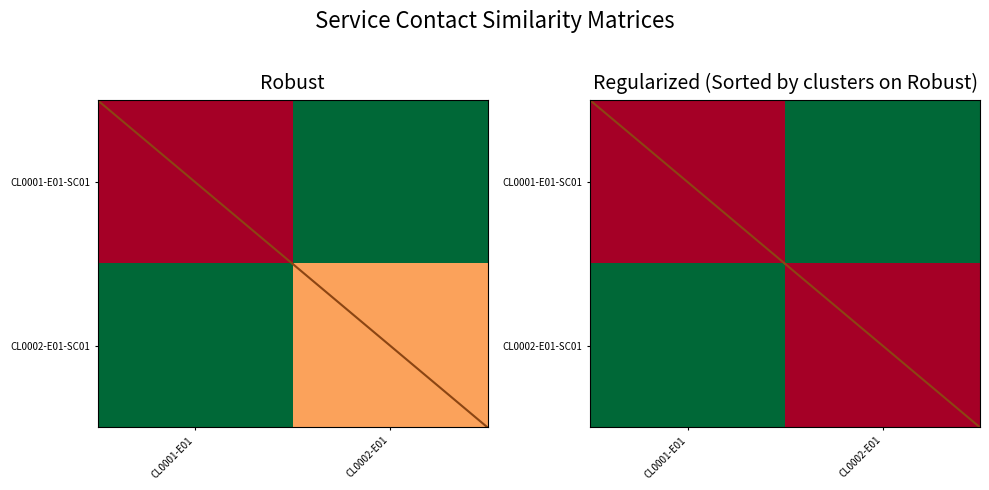

What is the spread (max minus min) of values at CL0001-E01?

1